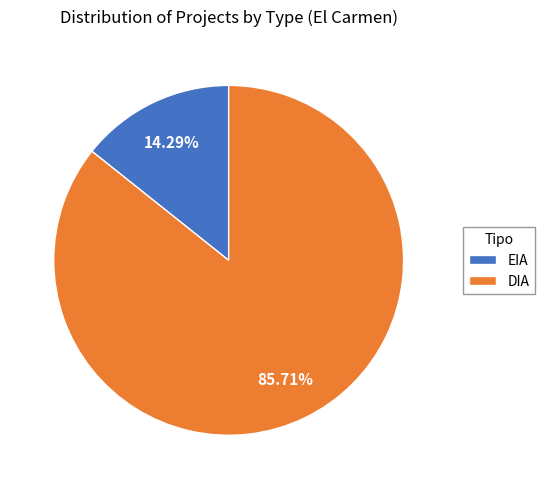

To the nearest percent, what is the combined percentage of DIA and EIA?

100%